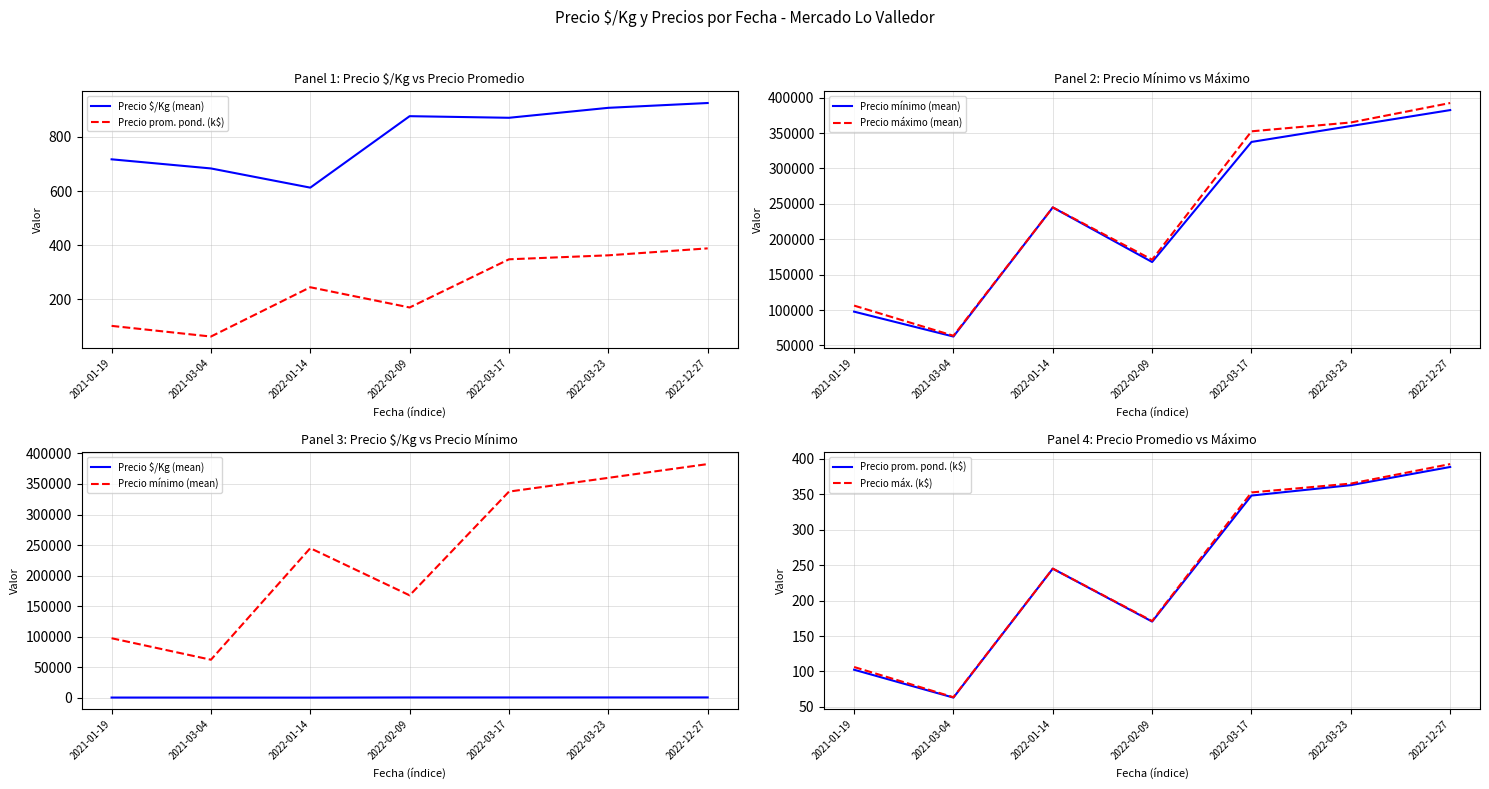

What position from the left is 2022-03-23?

6